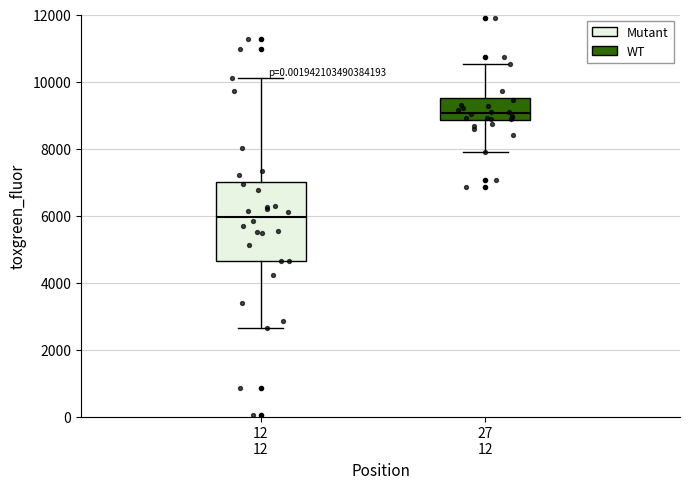

Reading left to right, read every box against the y-axis: the position of its median line, the range the box covers, and the ends of its whiskers. The values are not printed on the chart, so give them approximately, as read against the axis.

12 12: median 6000, box 4600 to 7000, whiskers 2600 to 10200
27 12: median 9000, box 8800 to 9600, whiskers 7800 to 10600